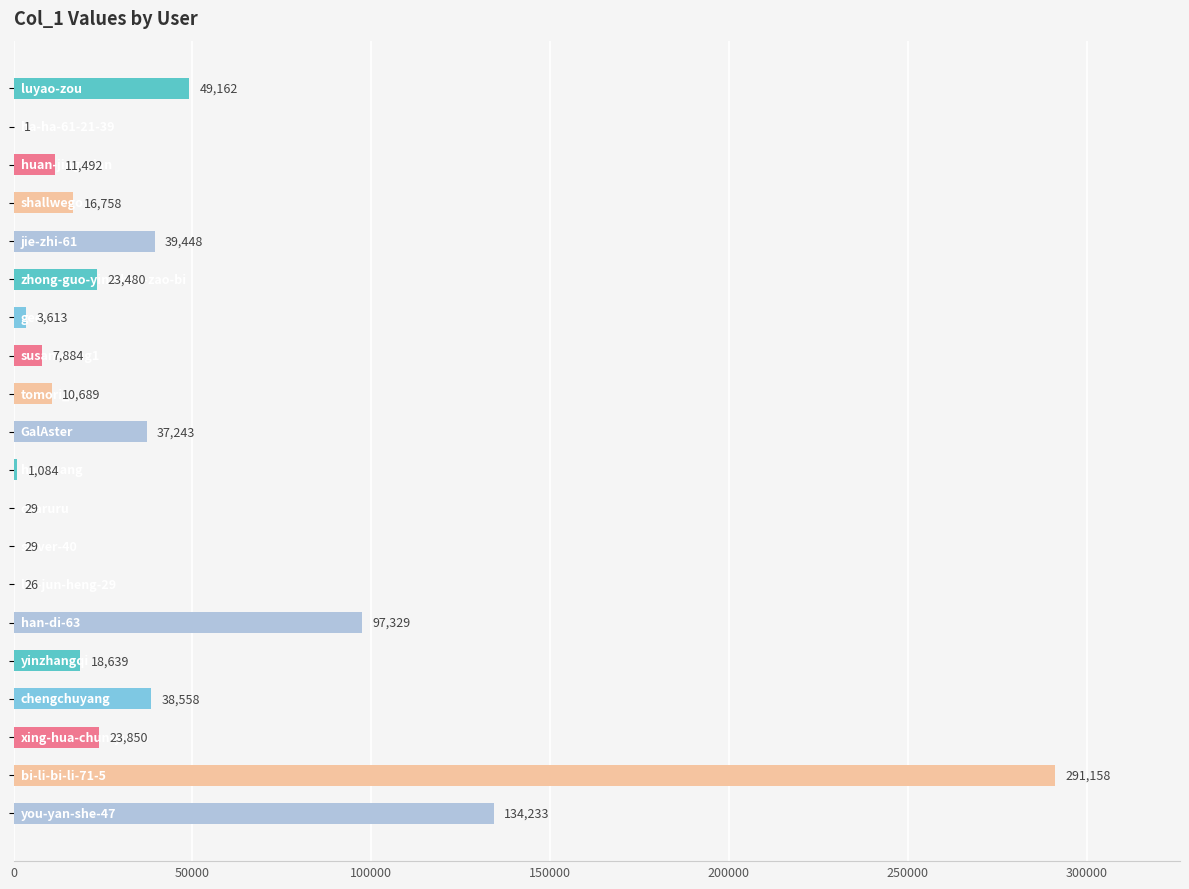

What is the sum of all values?

804705